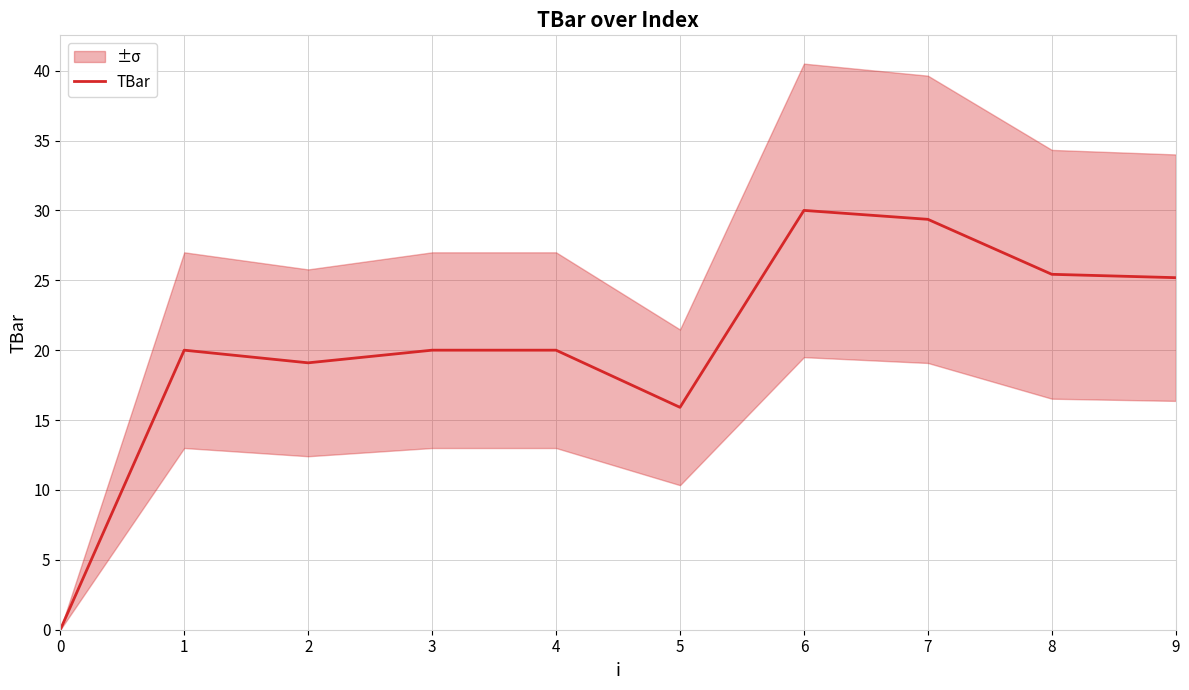

List the labels in order of value, largest first.

6, 7, 8, 9, 1, 3, 4, 2, 5, 0